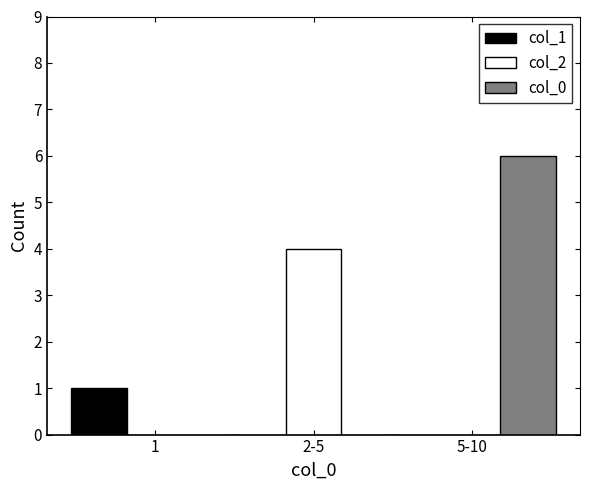

What is the sum of all col_2 values?

4